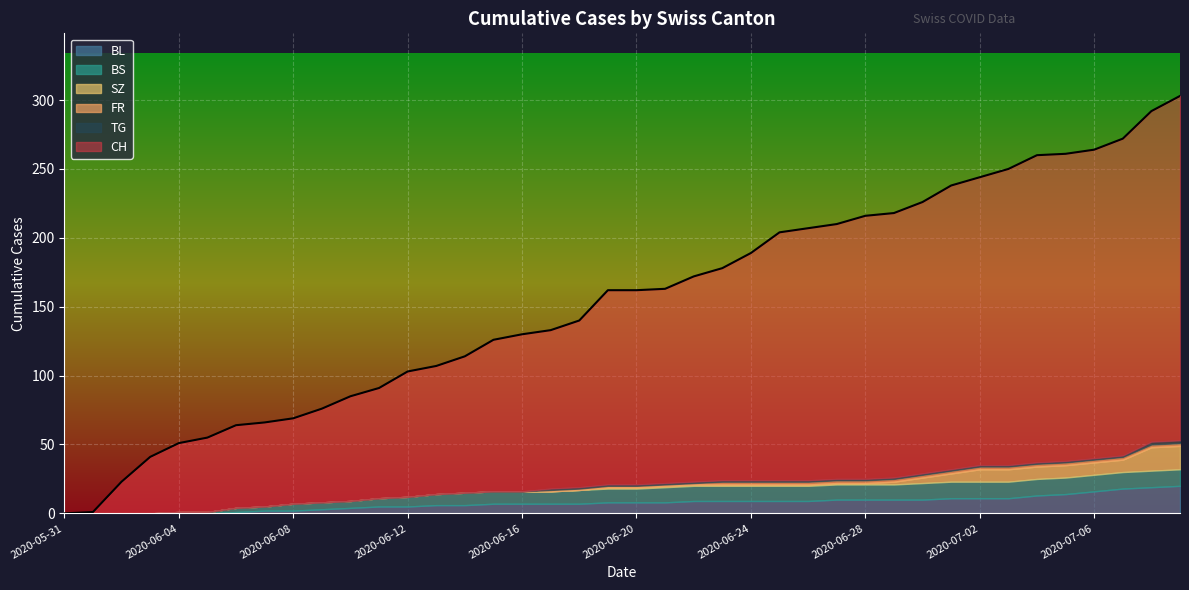

Which series has the largest total across all categories?

CH